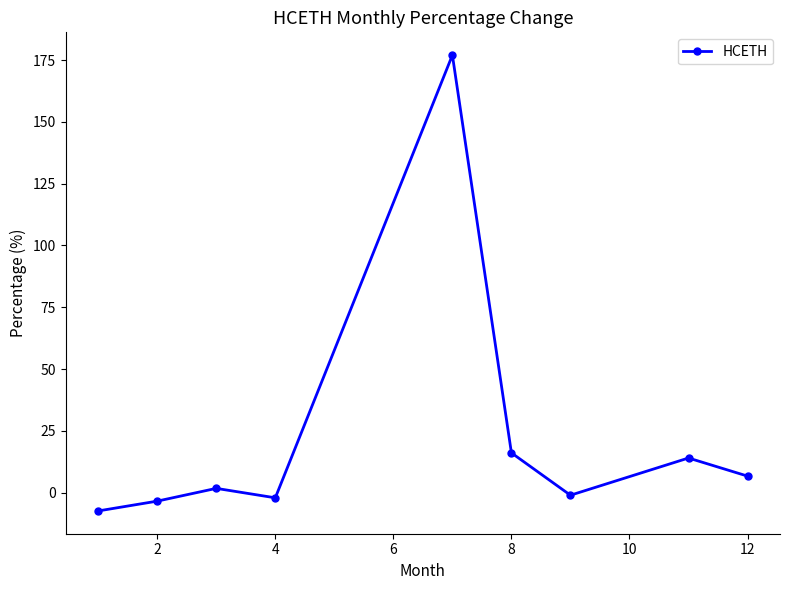

What is the value of the 2nd point from the left?

-3.4